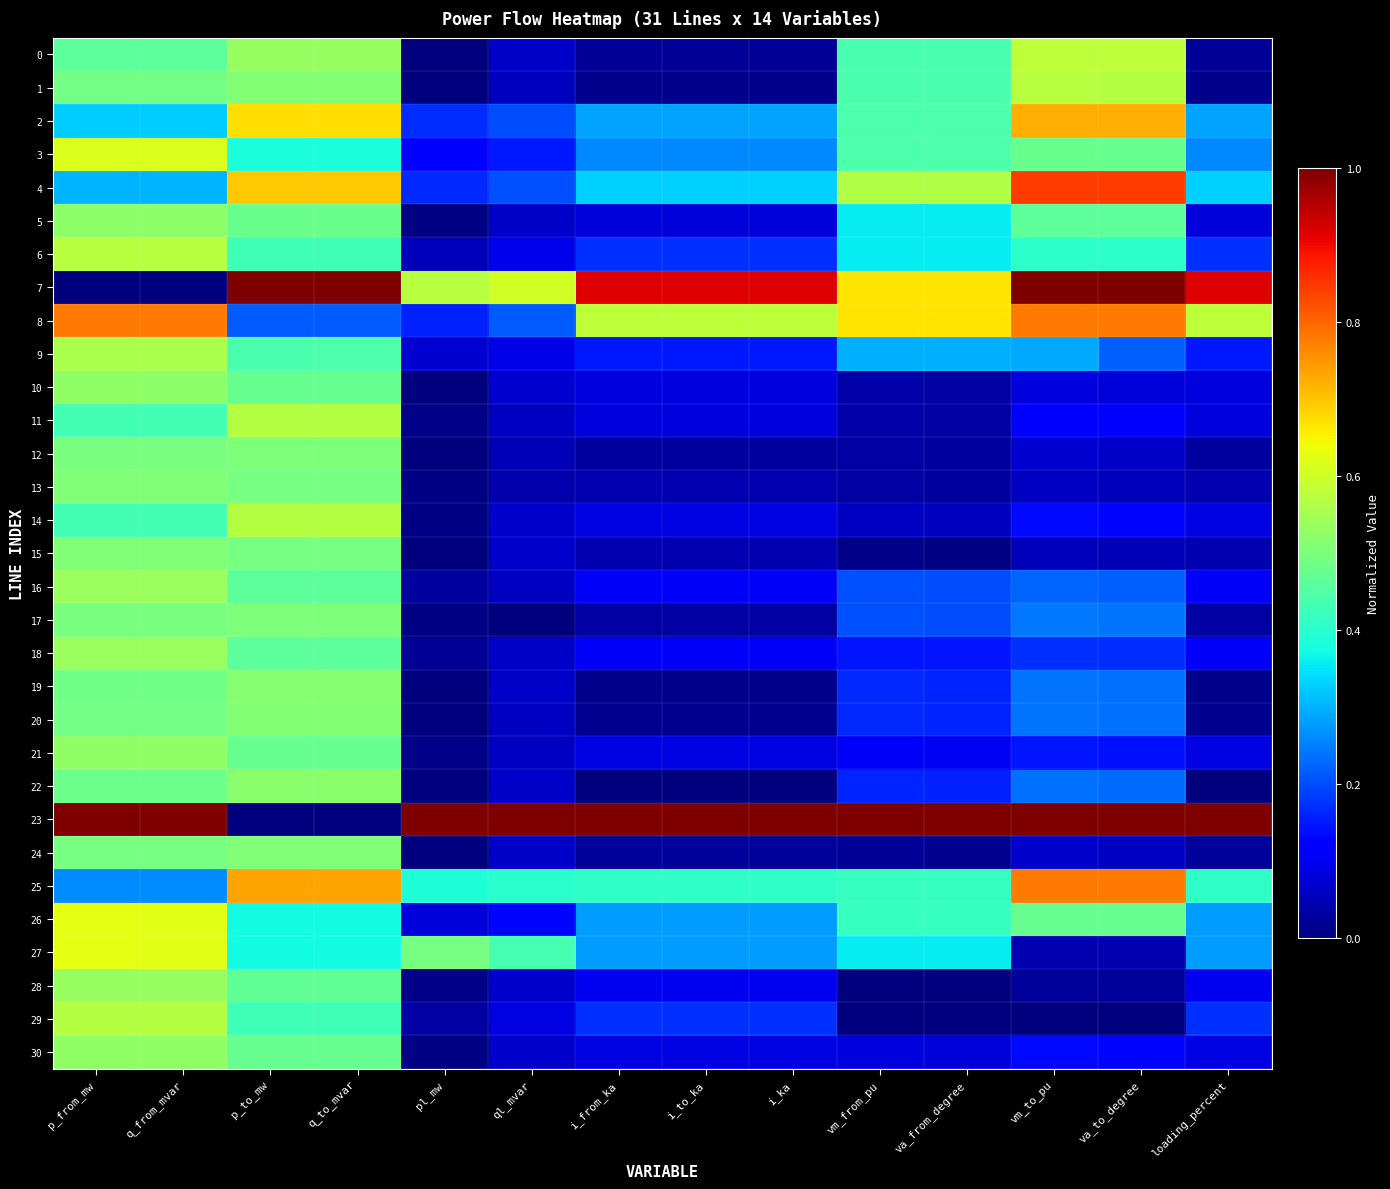

Reading left to right, list all the values displayed in this chart.

0: p_from_mw=0.5	q_from_mvar=0.5	p_to_mw=0.5	q_to_mvar=0.5	pl_mw=0.0	ql_mvar=0.1	i_from_ka=0.0	i_to_ka=0.0	i_ka=0.0	vm_from_pu=0.4	va_from_degree=0.4	vm_to_pu=0.6	va_to_degree=0.6	loading_percent=0.0
1: p_from_mw=0.5	q_from_mvar=0.5	p_to_mw=0.5	q_to_mvar=0.5	pl_mw=0.0	ql_mvar=0.1	i_from_ka=0.0	i_to_ka=0.0	i_ka=0.0	vm_from_pu=0.4	va_from_degree=0.4	vm_to_pu=0.6	va_to_degree=0.6	loading_percent=0.0
2: p_from_mw=0.3	q_from_mvar=0.3	p_to_mw=0.7	q_to_mvar=0.7	pl_mw=0.2	ql_mvar=0.2	i_from_ka=0.3	i_to_ka=0.3	i_ka=0.3	vm_from_pu=0.4	va_from_degree=0.4	vm_to_pu=0.7	va_to_degree=0.7	loading_percent=0.3
3: p_from_mw=0.6	q_from_mvar=0.6	p_to_mw=0.4	q_to_mvar=0.4	pl_mw=0.1	ql_mvar=0.2	i_from_ka=0.3	i_to_ka=0.3	i_ka=0.3	vm_from_pu=0.4	va_from_degree=0.4	vm_to_pu=0.5	va_to_degree=0.5	loading_percent=0.3
4: p_from_mw=0.3	q_from_mvar=0.3	p_to_mw=0.7	q_to_mvar=0.7	pl_mw=0.2	ql_mvar=0.2	i_from_ka=0.3	i_to_ka=0.3	i_ka=0.3	vm_from_pu=0.6	va_from_degree=0.6	vm_to_pu=0.8	va_to_degree=0.8	loading_percent=0.3
5: p_from_mw=0.5	q_from_mvar=0.5	p_to_mw=0.5	q_to_mvar=0.5	pl_mw=0.0	ql_mvar=0.1	i_from_ka=0.1	i_to_ka=0.1	i_ka=0.1	vm_from_pu=0.4	va_from_degree=0.4	vm_to_pu=0.5	va_to_degree=0.5	loading_percent=0.1
6: p_from_mw=0.6	q_from_mvar=0.6	p_to_mw=0.4	q_to_mvar=0.4	pl_mw=0.1	ql_mvar=0.1	i_from_ka=0.2	i_to_ka=0.2	i_ka=0.2	vm_from_pu=0.4	va_from_degree=0.4	vm_to_pu=0.4	va_to_degree=0.4	loading_percent=0.2
7: p_from_mw=0.0	q_from_mvar=0.0	p_to_mw=1.0	q_to_mvar=1.0	pl_mw=0.6	ql_mvar=0.6	i_from_ka=0.9	i_to_ka=0.9	i_ka=0.9	vm_from_pu=0.7	va_from_degree=0.7	vm_to_pu=1.0	va_to_degree=1.0	loading_percent=0.9
8: p_from_mw=0.8	q_from_mvar=0.8	p_to_mw=0.2	q_to_mvar=0.2	pl_mw=0.2	ql_mvar=0.2	i_from_ka=0.6	i_to_ka=0.6	i_ka=0.6	vm_from_pu=0.7	va_from_degree=0.7	vm_to_pu=0.8	va_to_degree=0.8	loading_percent=0.6
9: p_from_mw=0.6	q_from_mvar=0.6	p_to_mw=0.4	q_to_mvar=0.4	pl_mw=0.1	ql_mvar=0.1	i_from_ka=0.1	i_to_ka=0.1	i_ka=0.1	vm_from_pu=0.3	va_from_degree=0.3	vm_to_pu=0.3	va_to_degree=0.2	loading_percent=0.1
10: p_from_mw=0.5	q_from_mvar=0.5	p_to_mw=0.5	q_to_mvar=0.5	pl_mw=0.0	ql_mvar=0.1	i_from_ka=0.1	i_to_ka=0.1	i_ka=0.1	vm_from_pu=0.0	va_from_degree=0.0	vm_to_pu=0.1	va_to_degree=0.1	loading_percent=0.1
11: p_from_mw=0.4	q_from_mvar=0.4	p_to_mw=0.6	q_to_mvar=0.6	pl_mw=0.0	ql_mvar=0.1	i_from_ka=0.1	i_to_ka=0.1	i_ka=0.1	vm_from_pu=0.0	va_from_degree=0.0	vm_to_pu=0.1	va_to_degree=0.1	loading_percent=0.1
12: p_from_mw=0.5	q_from_mvar=0.5	p_to_mw=0.5	q_to_mvar=0.5	pl_mw=0.0	ql_mvar=0.0	i_from_ka=0.0	i_to_ka=0.0	i_ka=0.0	vm_from_pu=0.0	va_from_degree=0.0	vm_to_pu=0.1	va_to_degree=0.1	loading_percent=0.0
13: p_from_mw=0.5	q_from_mvar=0.5	p_to_mw=0.5	q_to_mvar=0.5	pl_mw=0.0	ql_mvar=0.0	i_from_ka=0.0	i_to_ka=0.0	i_ka=0.0	vm_from_pu=0.0	va_from_degree=0.0	vm_to_pu=0.1	va_to_degree=0.1	loading_percent=0.0
14: p_from_mw=0.4	q_from_mvar=0.4	p_to_mw=0.6	q_to_mvar=0.6	pl_mw=0.0	ql_mvar=0.1	i_from_ka=0.1	i_to_ka=0.1	i_ka=0.1	vm_from_pu=0.1	va_from_degree=0.1	vm_to_pu=0.1	va_to_degree=0.1	loading_percent=0.1
15: p_from_mw=0.5	q_from_mvar=0.5	p_to_mw=0.5	q_to_mvar=0.5	pl_mw=0.0	ql_mvar=0.1	i_from_ka=0.0	i_to_ka=0.0	i_ka=0.0	vm_from_pu=0.0	va_from_degree=0.0	vm_to_pu=0.1	va_to_degree=0.0	loading_percent=0.0
16: p_from_mw=0.5	q_from_mvar=0.5	p_to_mw=0.5	q_to_mvar=0.5	pl_mw=0.0	ql_mvar=0.1	i_from_ka=0.1	i_to_ka=0.1	i_ka=0.1	vm_from_pu=0.2	va_from_degree=0.2	vm_to_pu=0.2	va_to_degree=0.2	loading_percent=0.1
17: p_from_mw=0.5	q_from_mvar=0.5	p_to_mw=0.5	q_to_mvar=0.5	pl_mw=0.0	ql_mvar=0.0	i_from_ka=0.0	i_to_ka=0.0	i_ka=0.0	vm_from_pu=0.2	va_from_degree=0.2	vm_to_pu=0.2	va_to_degree=0.2	loading_percent=0.0
18: p_from_mw=0.5	q_from_mvar=0.5	p_to_mw=0.5	q_to_mvar=0.5	pl_mw=0.0	ql_mvar=0.1	i_from_ka=0.1	i_to_ka=0.1	i_ka=0.1	vm_from_pu=0.1	va_from_degree=0.1	vm_to_pu=0.2	va_to_degree=0.2	loading_percent=0.1
19: p_from_mw=0.5	q_from_mvar=0.5	p_to_mw=0.5	q_to_mvar=0.5	pl_mw=0.0	ql_mvar=0.1	i_from_ka=0.0	i_to_ka=0.0	i_ka=0.0	vm_from_pu=0.2	va_from_degree=0.2	vm_to_pu=0.2	va_to_degree=0.2	loading_percent=0.0
20: p_from_mw=0.5	q_from_mvar=0.5	p_to_mw=0.5	q_to_mvar=0.5	pl_mw=0.0	ql_mvar=0.1	i_from_ka=0.0	i_to_ka=0.0	i_ka=0.0	vm_from_pu=0.2	va_from_degree=0.2	vm_to_pu=0.2	va_to_degree=0.2	loading_percent=0.0
21: p_from_mw=0.5	q_from_mvar=0.5	p_to_mw=0.5	q_to_mvar=0.5	pl_mw=0.0	ql_mvar=0.1	i_from_ka=0.1	i_to_ka=0.1	i_ka=0.1	vm_from_pu=0.1	va_from_degree=0.1	vm_to_pu=0.1	va_to_degree=0.1	loading_percent=0.1
22: p_from_mw=0.5	q_from_mvar=0.5	p_to_mw=0.5	q_to_mvar=0.5	pl_mw=0.0	ql_mvar=0.1	i_from_ka=0.0	i_to_ka=0.0	i_ka=0.0	vm_from_pu=0.2	va_from_degree=0.2	vm_to_pu=0.2	va_to_degree=0.2	loading_percent=0.0
23: p_from_mw=1.0	q_from_mvar=1.0	p_to_mw=0.0	q_to_mvar=0.0	pl_mw=1.0	ql_mvar=1.0	i_from_ka=1.0	i_to_ka=1.0	i_ka=1.0	vm_from_pu=1.0	va_from_degree=1.0	vm_to_pu=1.0	va_to_degree=1.0	loading_percent=1.0
24: p_from_mw=0.5	q_from_mvar=0.5	p_to_mw=0.5	q_to_mvar=0.5	pl_mw=0.0	ql_mvar=0.1	i_from_ka=0.0	i_to_ka=0.0	i_ka=0.0	vm_from_pu=0.0	va_from_degree=0.0	vm_to_pu=0.1	va_to_degree=0.1	loading_percent=0.0
25: p_from_mw=0.3	q_from_mvar=0.3	p_to_mw=0.7	q_to_mvar=0.7	pl_mw=0.4	ql_mvar=0.4	i_from_ka=0.4	i_to_ka=0.4	i_ka=0.4	vm_from_pu=0.4	va_from_degree=0.4	vm_to_pu=0.8	va_to_degree=0.8	loading_percent=0.4
26: p_from_mw=0.6	q_from_mvar=0.6	p_to_mw=0.4	q_to_mvar=0.4	pl_mw=0.1	ql_mvar=0.1	i_from_ka=0.3	i_to_ka=0.3	i_ka=0.3	vm_from_pu=0.4	va_from_degree=0.4	vm_to_pu=0.5	va_to_degree=0.5	loading_percent=0.3
27: p_from_mw=0.6	q_from_mvar=0.6	p_to_mw=0.4	q_to_mvar=0.4	pl_mw=0.5	ql_mvar=0.4	i_from_ka=0.3	i_to_ka=0.3	i_ka=0.3	vm_from_pu=0.4	va_from_degree=0.4	vm_to_pu=0.0	va_to_degree=0.0	loading_percent=0.3
28: p_from_mw=0.5	q_from_mvar=0.5	p_to_mw=0.5	q_to_mvar=0.5	pl_mw=0.0	ql_mvar=0.1	i_from_ka=0.1	i_to_ka=0.1	i_ka=0.1	vm_from_pu=0.0	va_from_degree=0.0	vm_to_pu=0.0	va_to_degree=0.0	loading_percent=0.1
29: p_from_mw=0.6	q_from_mvar=0.6	p_to_mw=0.4	q_to_mvar=0.4	pl_mw=0.0	ql_mvar=0.1	i_from_ka=0.2	i_to_ka=0.2	i_ka=0.2	vm_from_pu=0.0	va_from_degree=0.0	vm_to_pu=0.0	va_to_degree=0.0	loading_percent=0.2
30: p_from_mw=0.5	q_from_mvar=0.5	p_to_mw=0.5	q_to_mvar=0.5	pl_mw=0.0	ql_mvar=0.1	i_from_ka=0.1	i_to_ka=0.1	i_ka=0.1	vm_from_pu=0.1	va_from_degree=0.1	vm_to_pu=0.1	va_to_degree=0.1	loading_percent=0.1